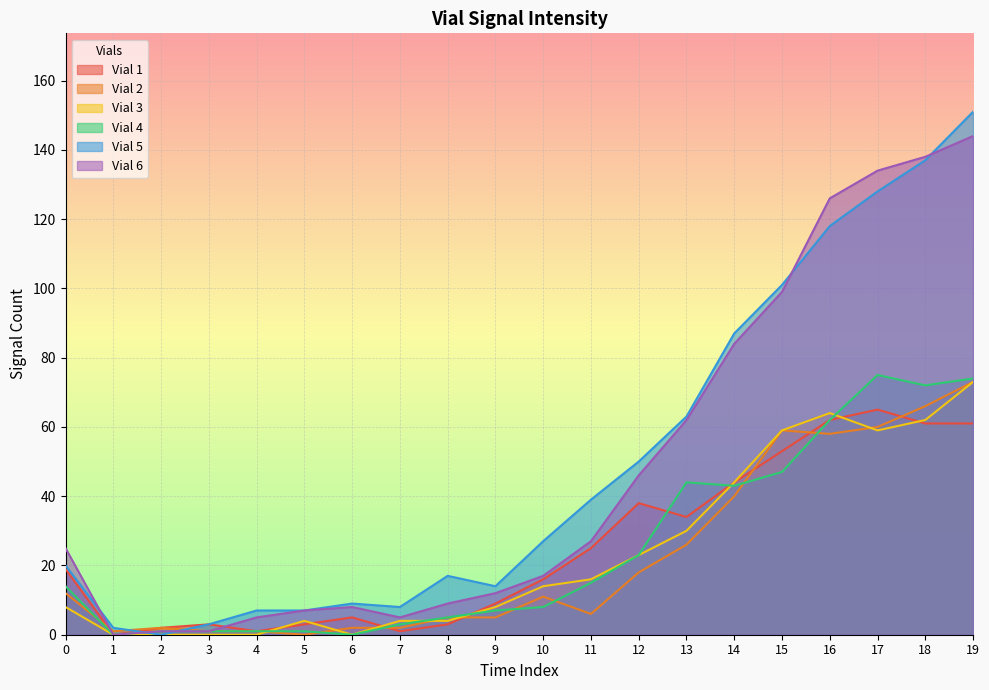

Is the value of Vial 5 at 12 greater than the value of Vial 2 at 19?

No